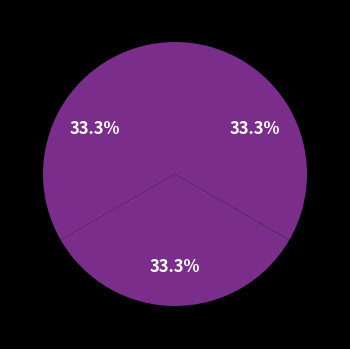

Does any single category account for the majority?

No